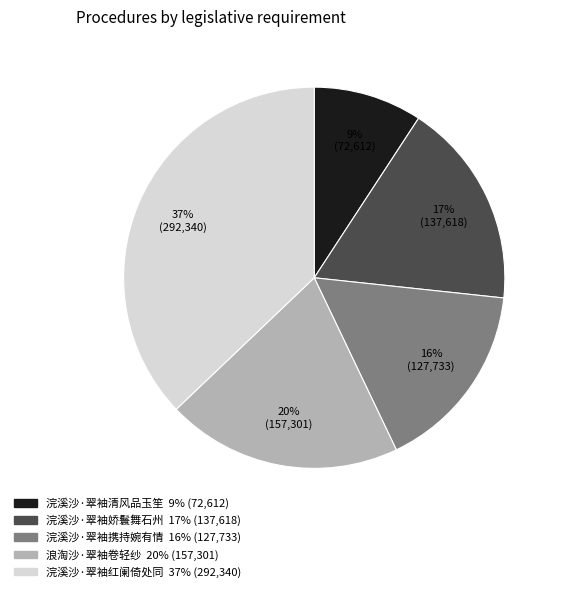

Combined, do 浪淘沙·翠袖卷轻纱 and 浣溪沙·翠袖娇鬟舞石州 account for over 50%?

No